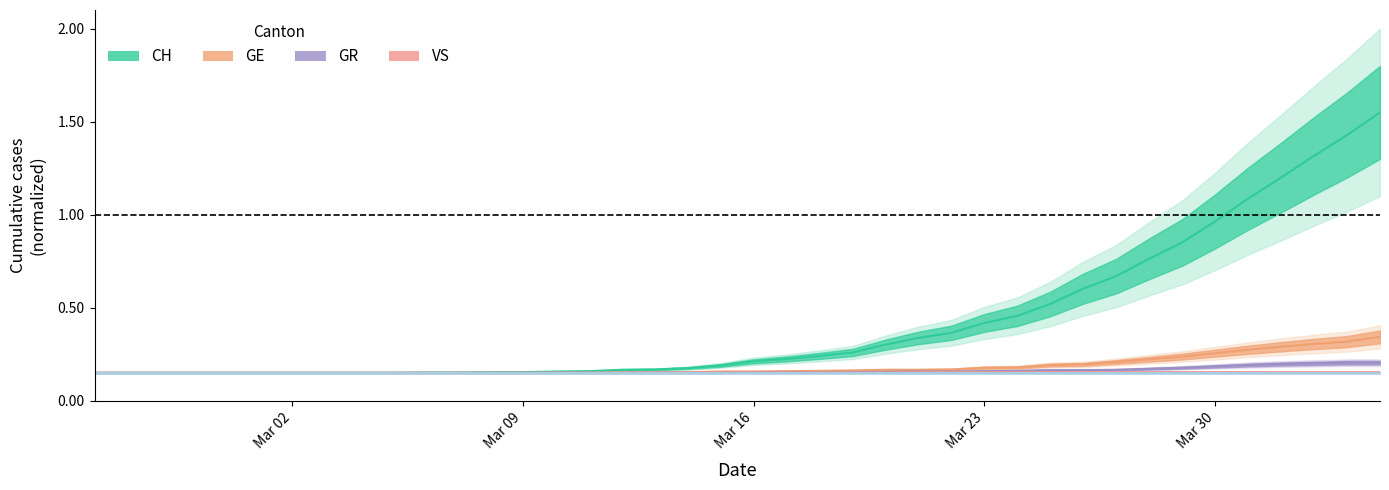

The CH series shows 0.1 at 2020-02-26. True or false?

True